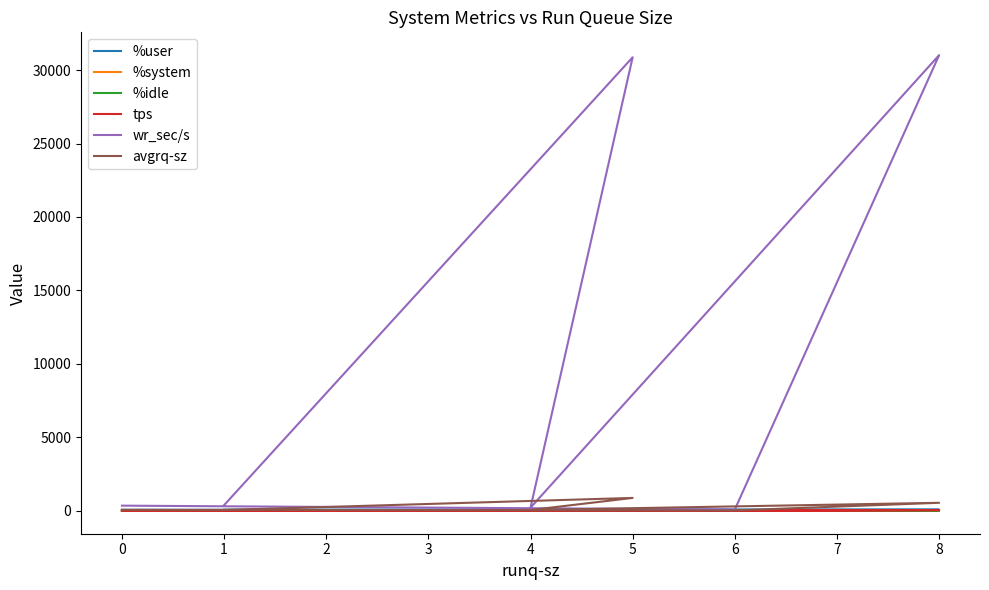

What is the difference between the tps values at 6 and 5?

32.2